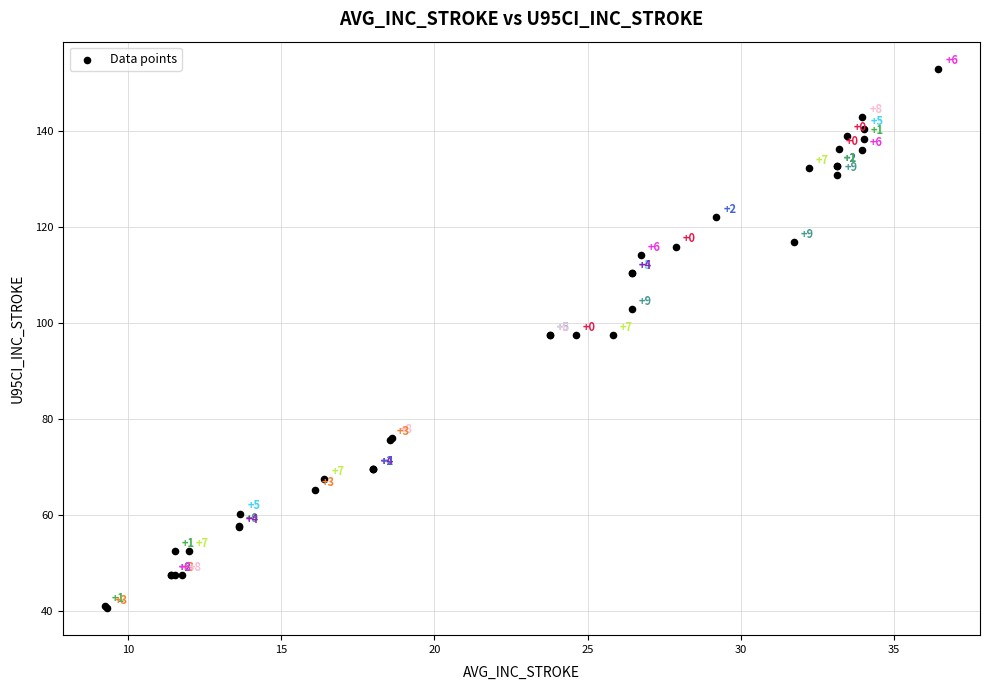

What Y value in the scatter plot is closest to 96?

97.5